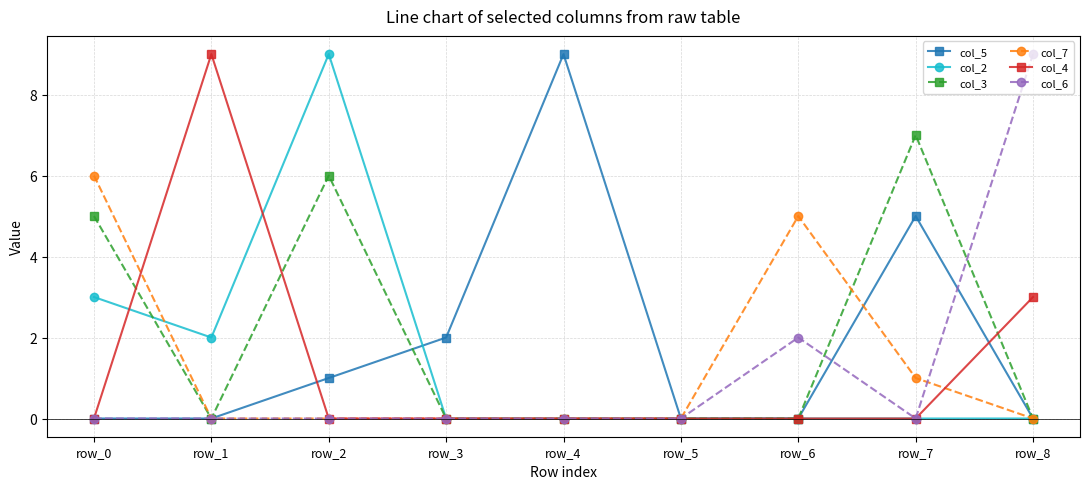

What is the difference between the maximum and minimum values in the col_7 series?

6